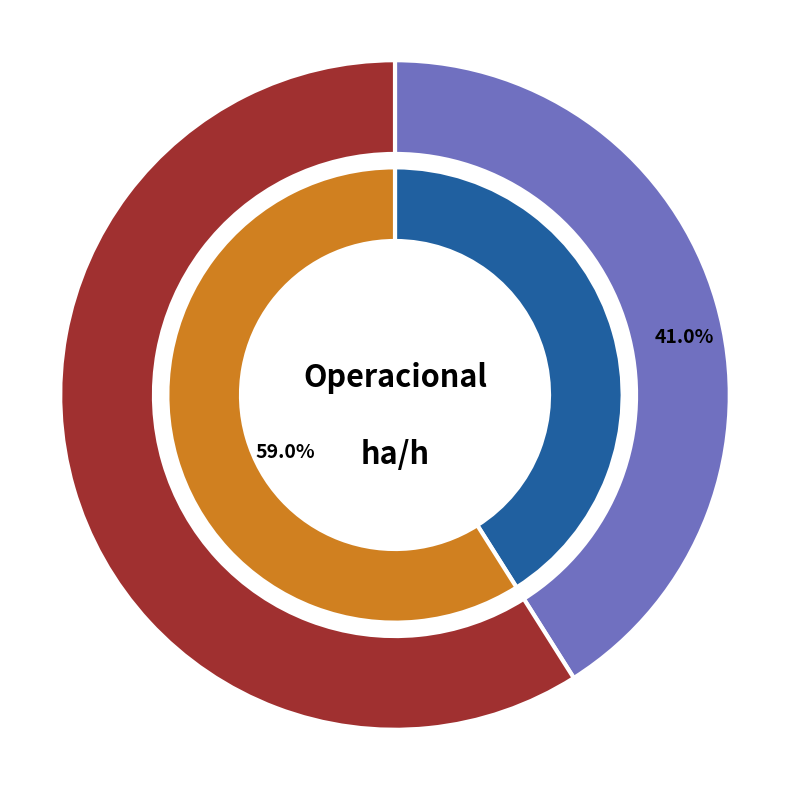

What is the ratio of the value at Missao 1 to the value at Missao 0?

1.4